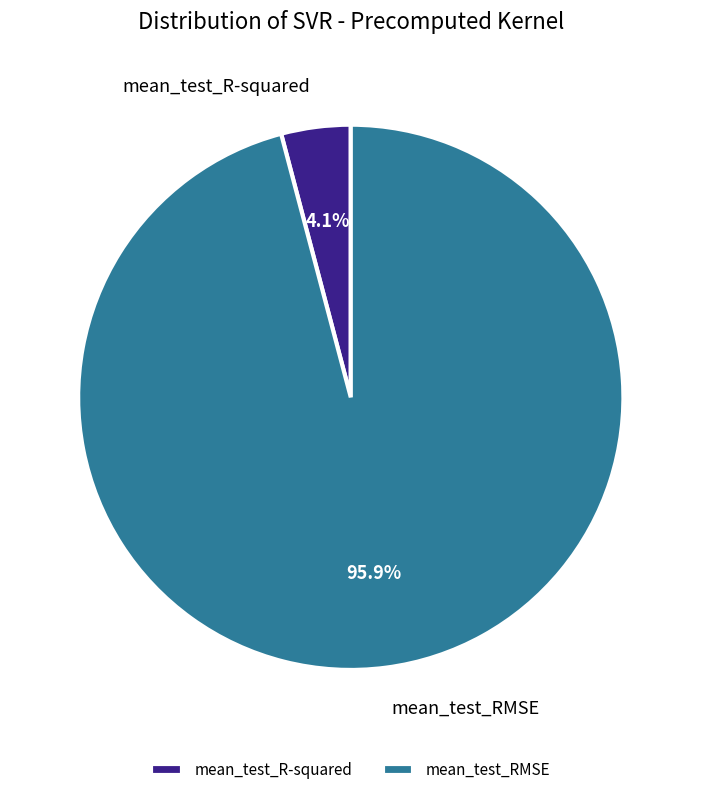

What is the largest slice in the pie chart?

mean_test_RMSE